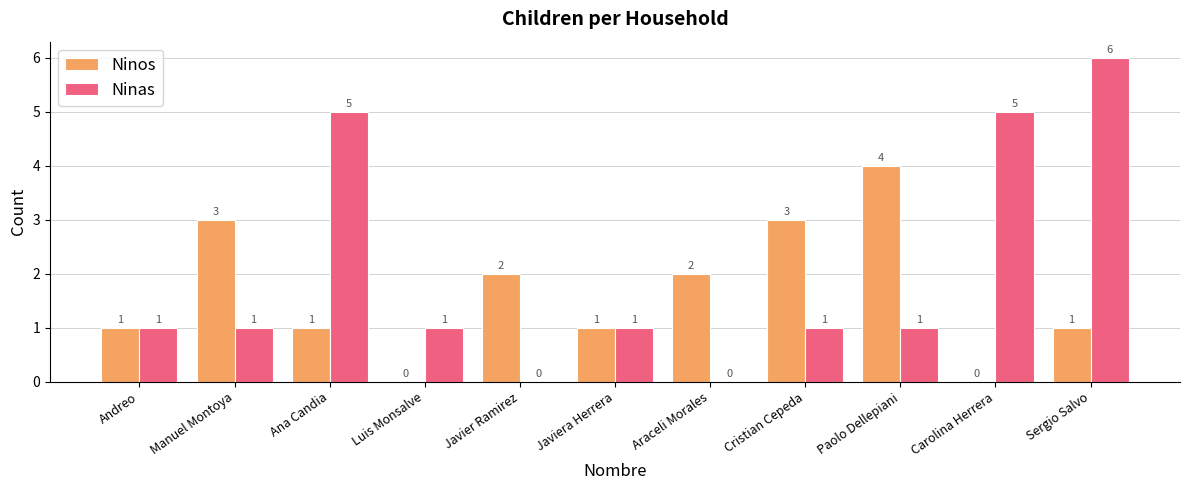

What value does the Ninas series have at Sergio Salvo?

6